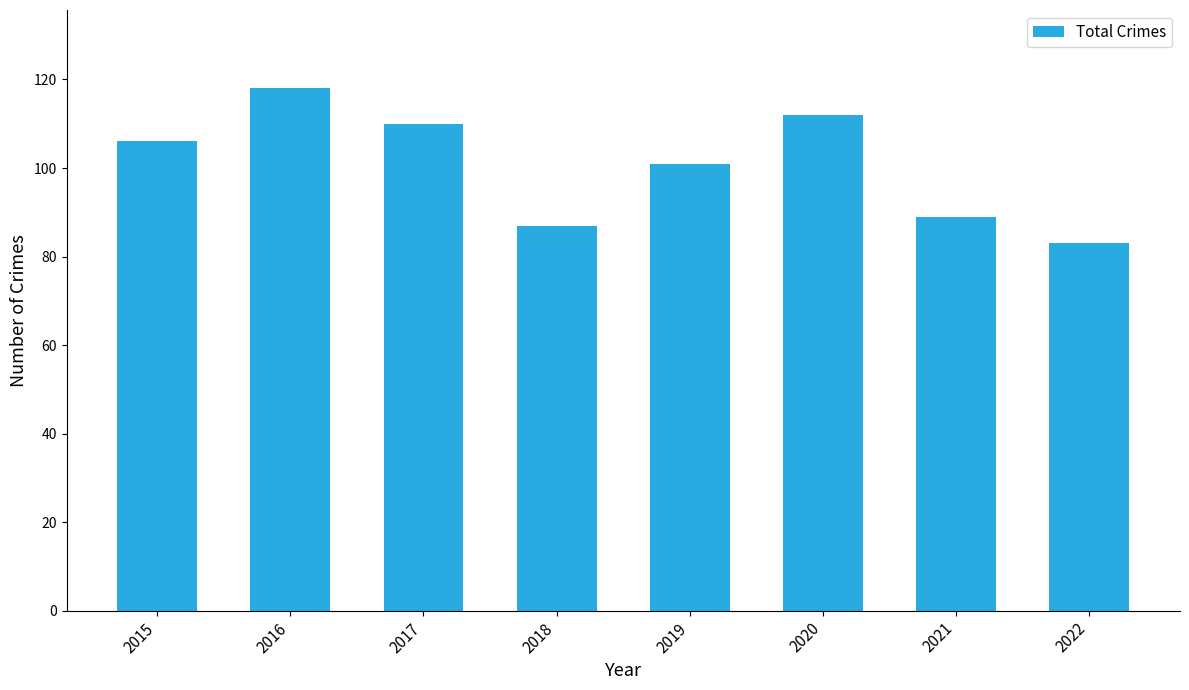

List the labels in order of value, smallest first.

2022, 2018, 2021, 2019, 2015, 2017, 2020, 2016